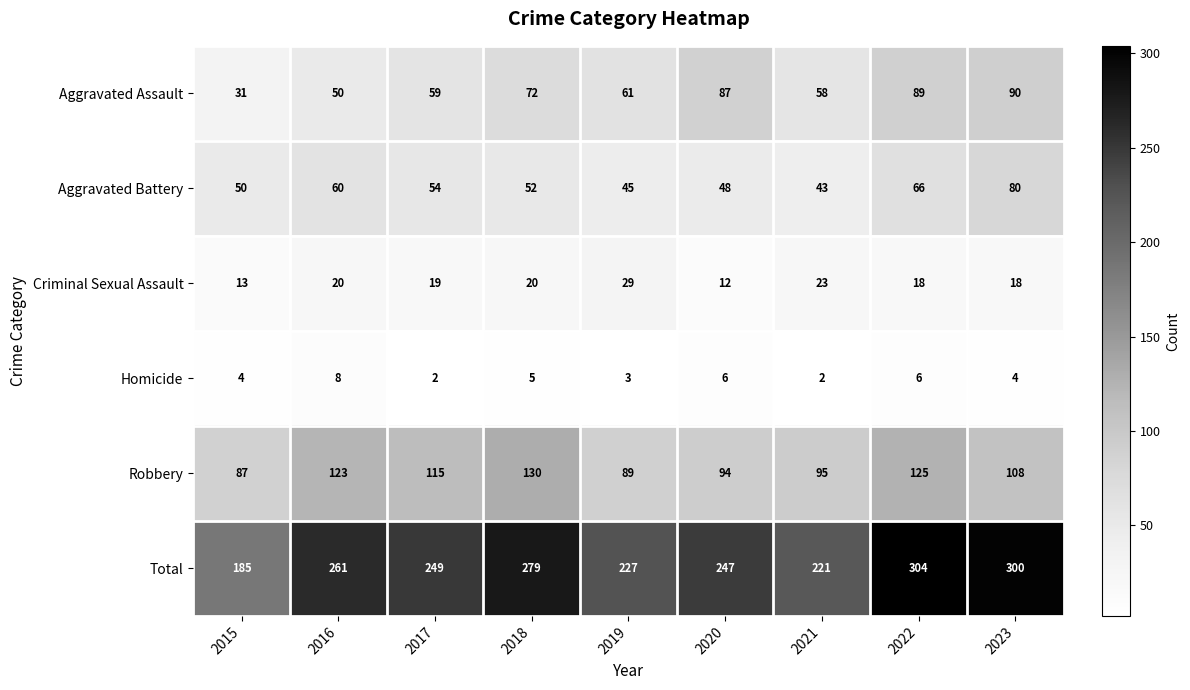

At which category is the sum across all series the highest?

2022